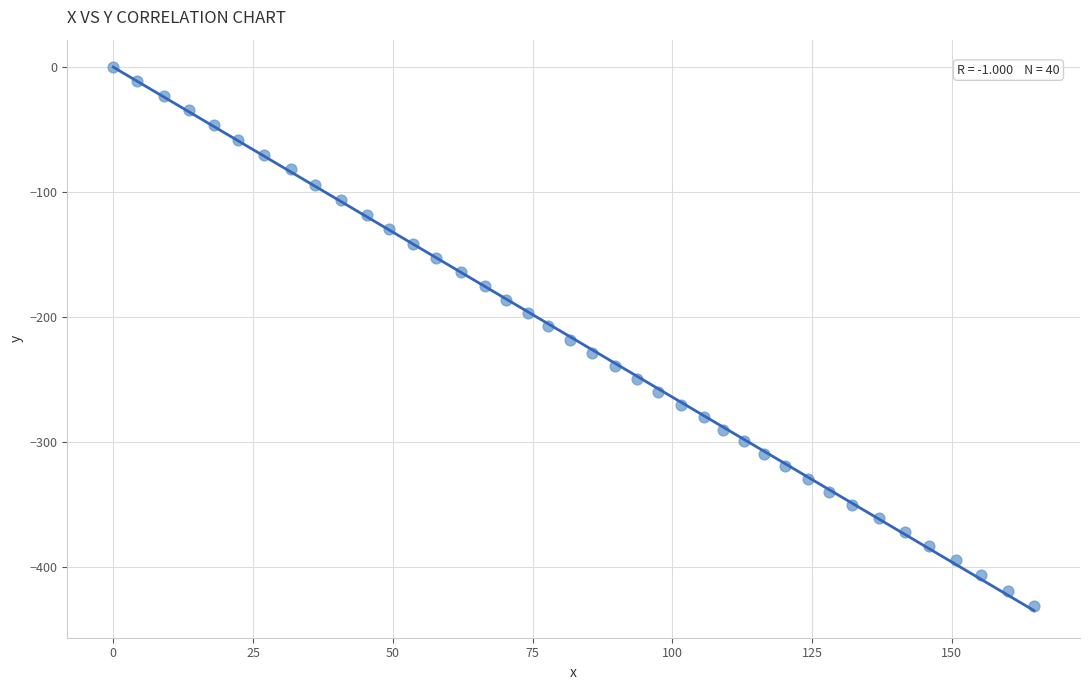

What is the range of X values (max minus min)?

164.7